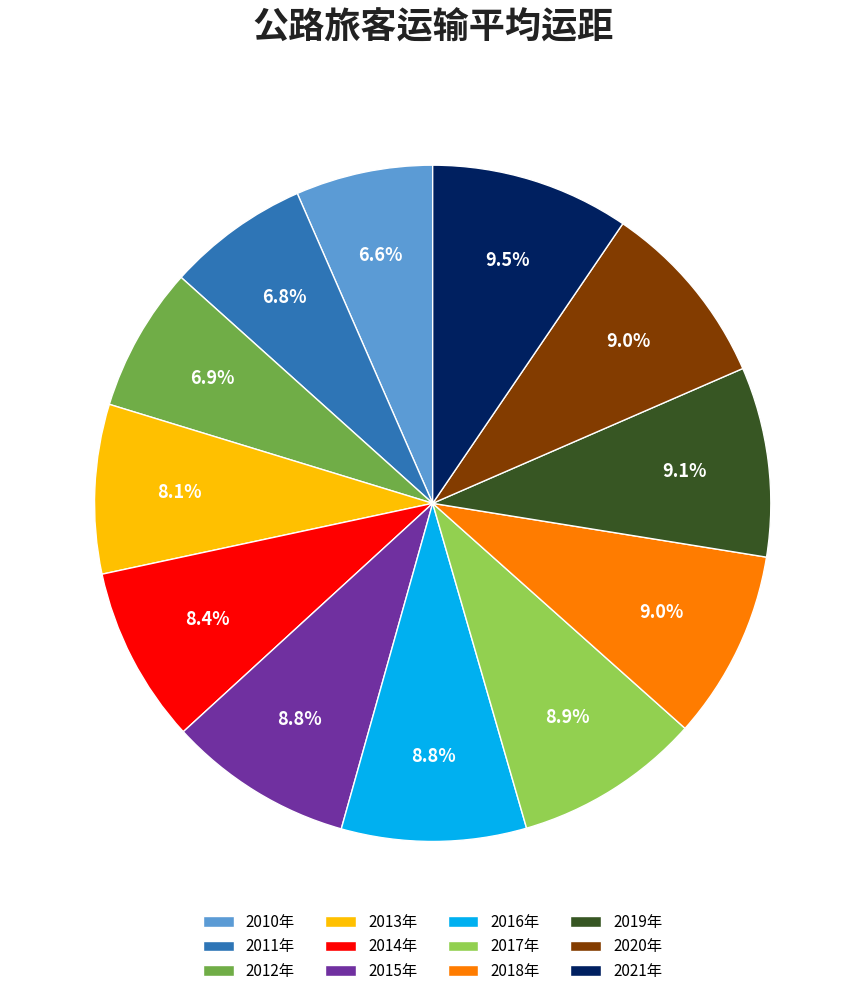

To the nearest percent, what portion does 2013年 represent?

8%